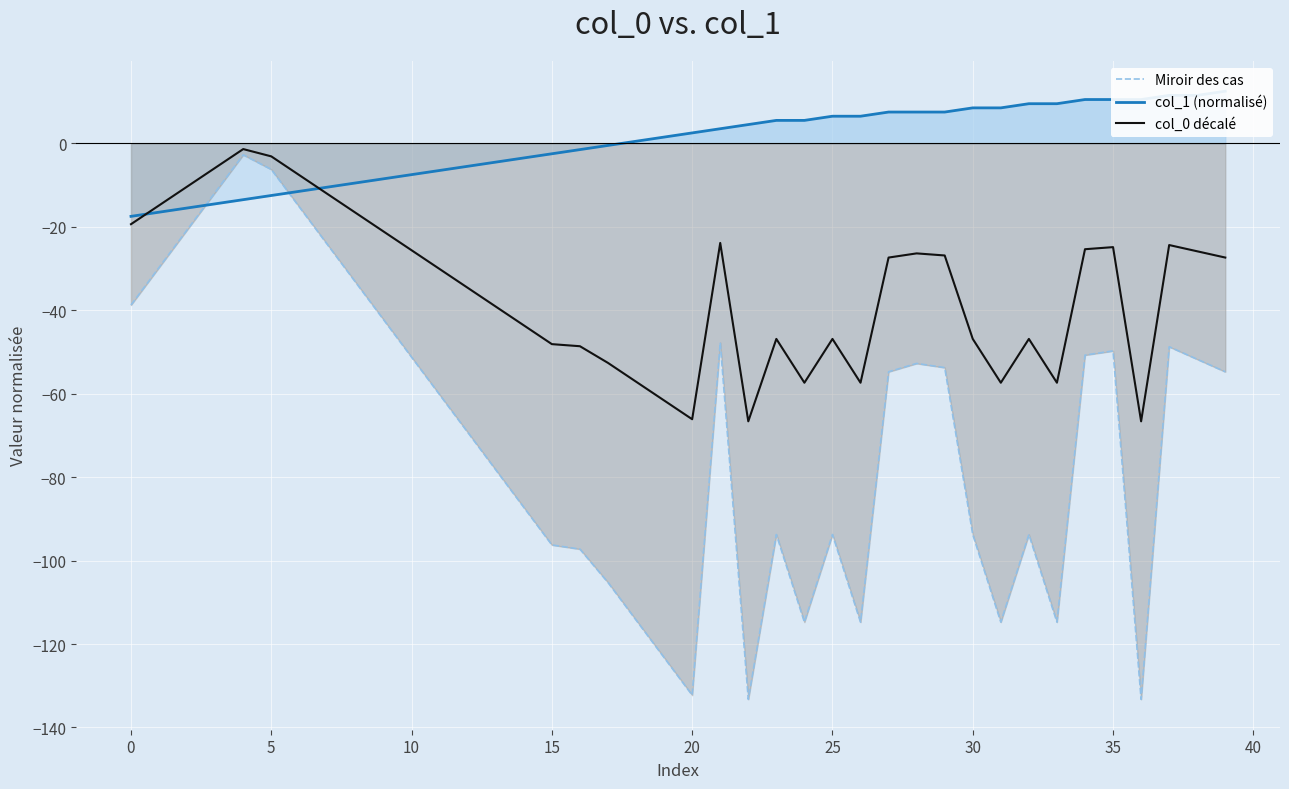

What is the sum of the col_1 (normalisé) values at 20 and 35?

13.0